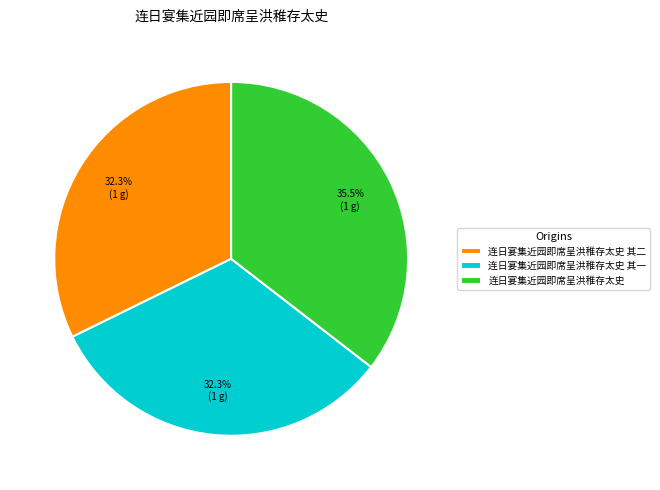

Approximately how many times larger is the value at 连日宴集近园即席呈洪稚存太史 其二 compared to 连日宴集近园即席呈洪稚存太史 其一?

1.0